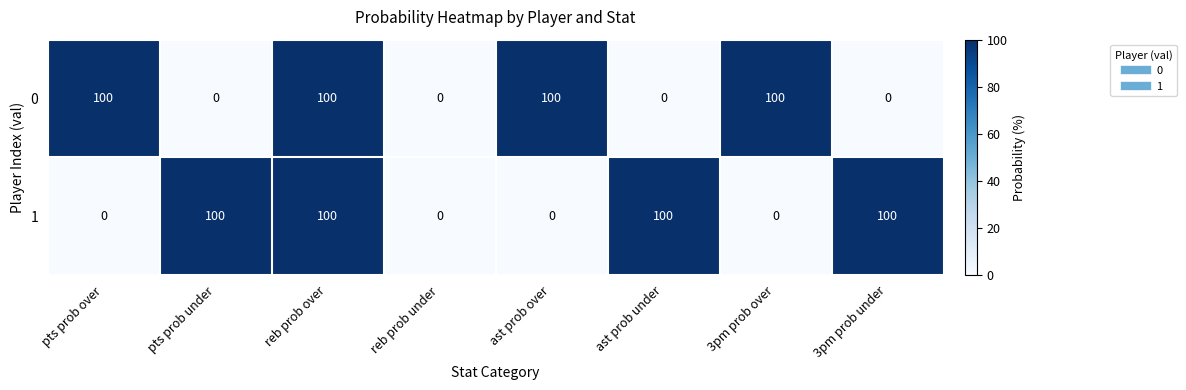

What is the difference between the highest and lowest values at pts prob over?

100